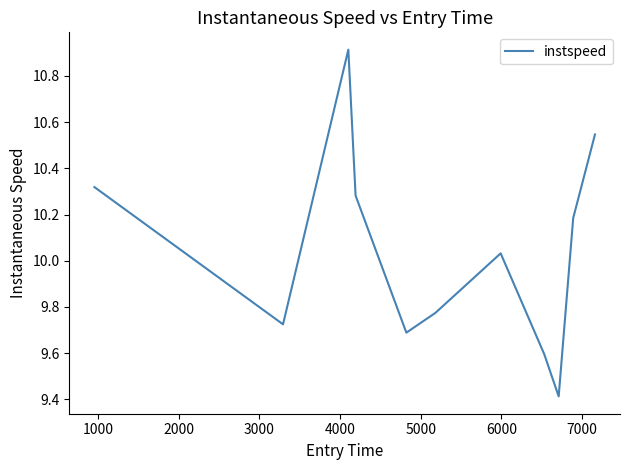

What is the maximum value shown in the chart?

10.9